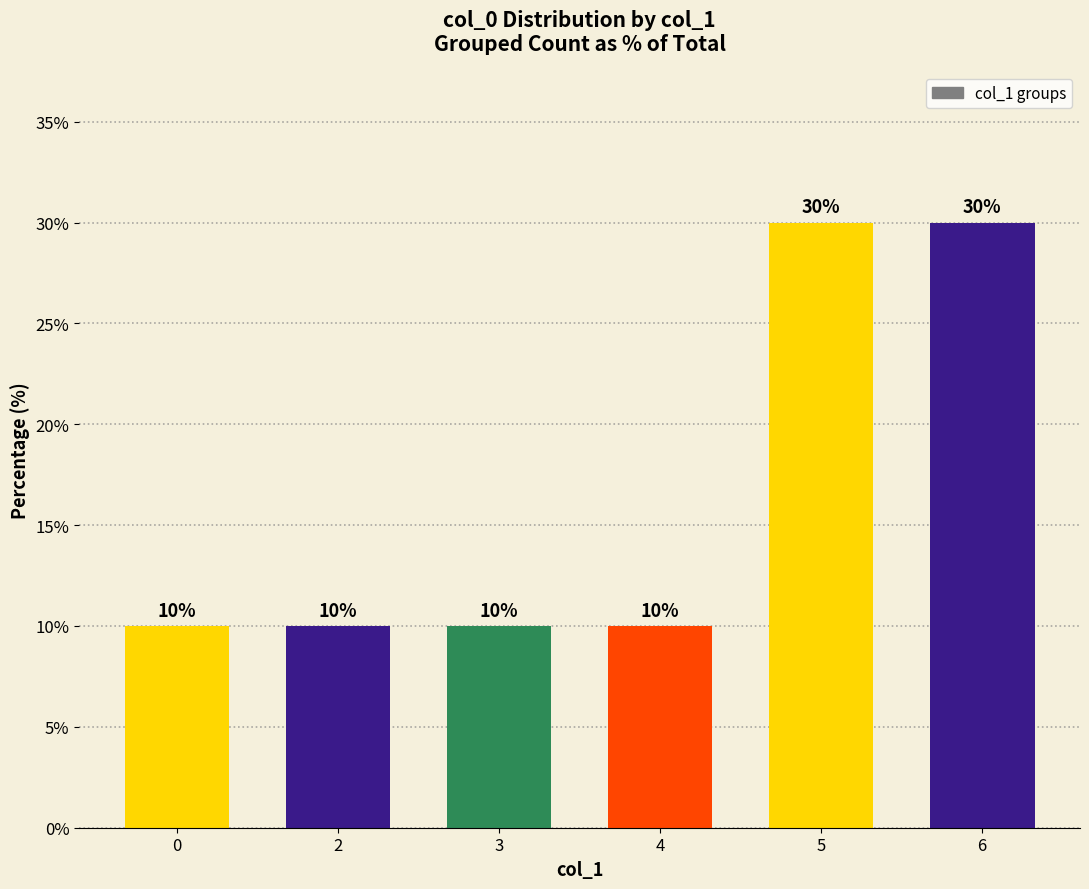

What is the difference between the maximum and minimum values?

20